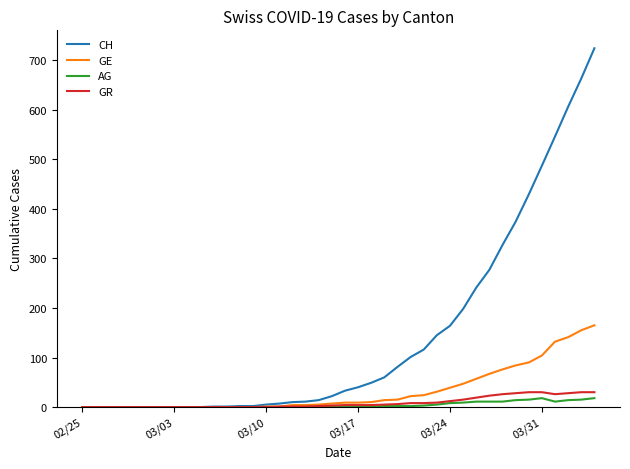

Which series has the largest range (max minus min)?

CH